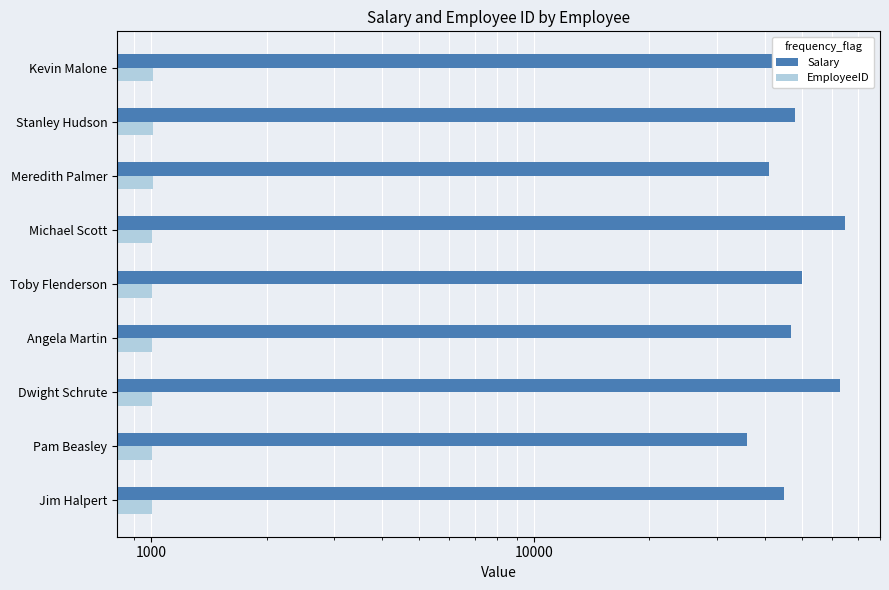

Which series has the largest range (max minus min)?

Salary